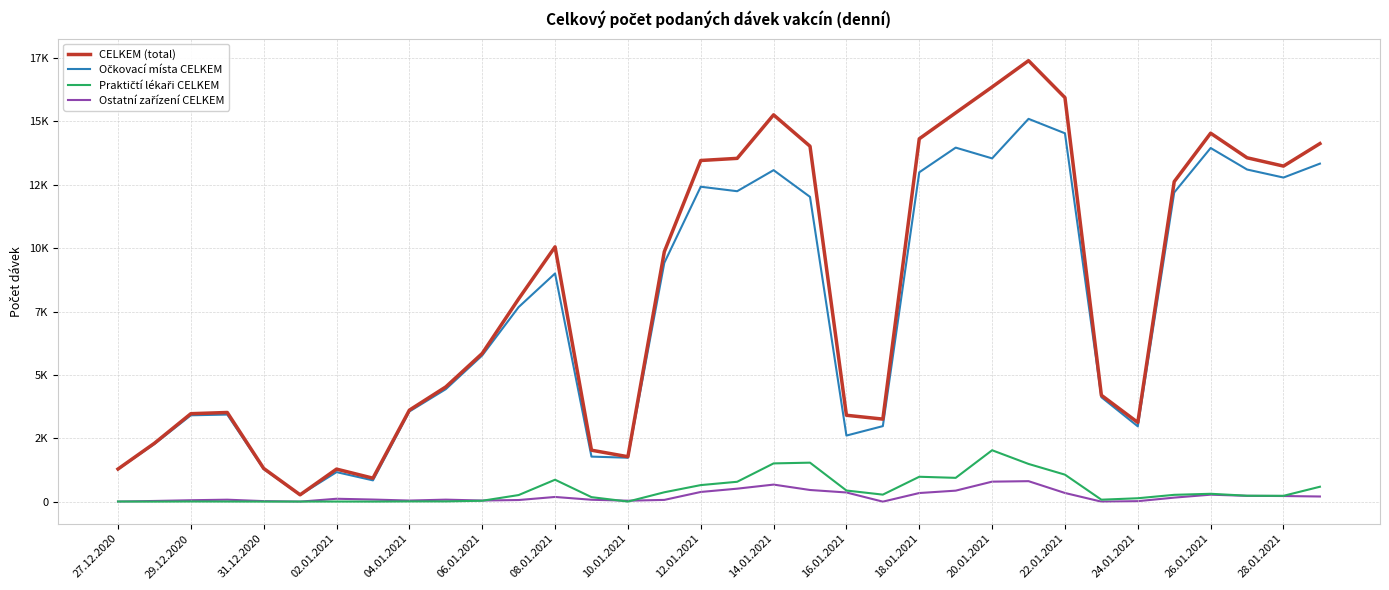

Does the chart display data point markers on the line(s)?

No